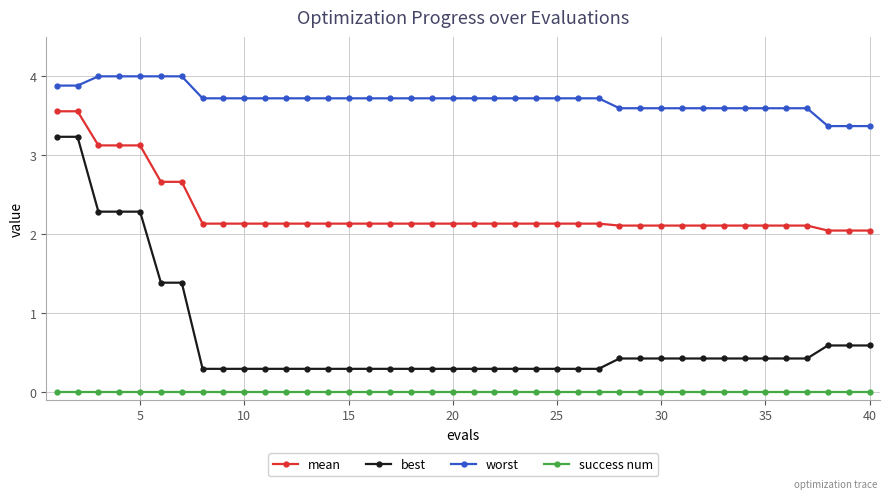

Rank the series by their average value, from lowest to highest.

success num, best, mean, worst